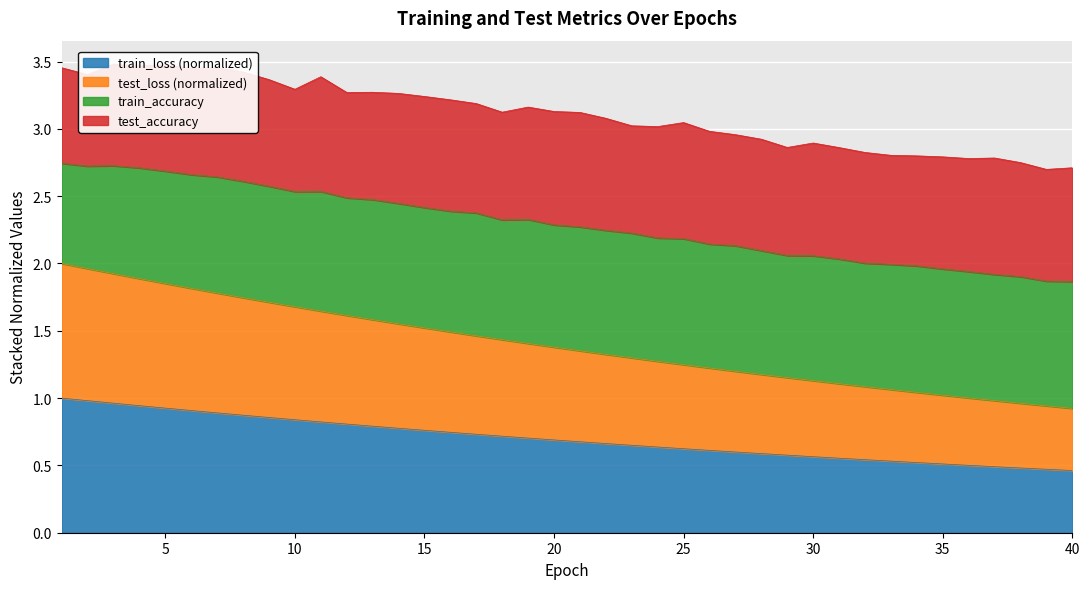

What is the spread (max minus min) of values at 20?

0.7